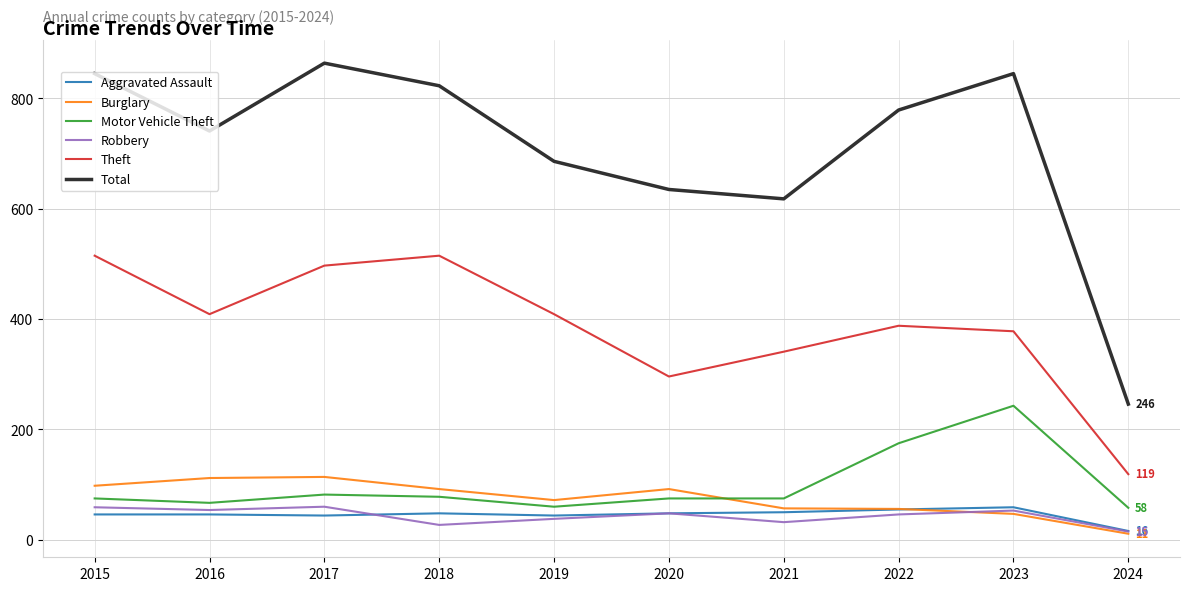

Which category has the lowest value across all series?

2024